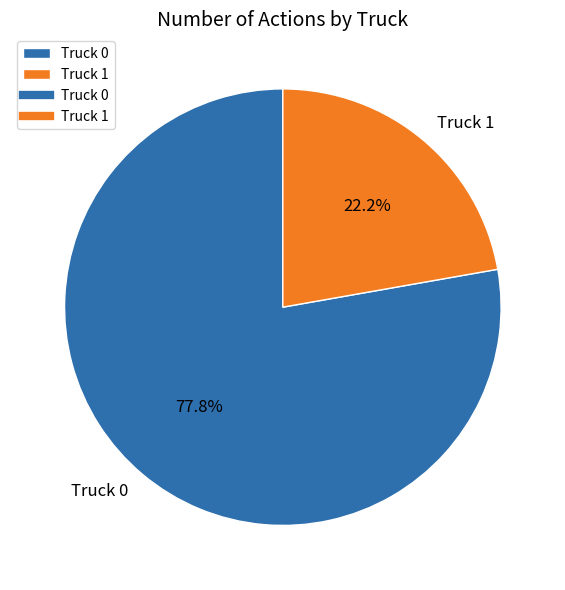

How many segments does this pie chart have?

2